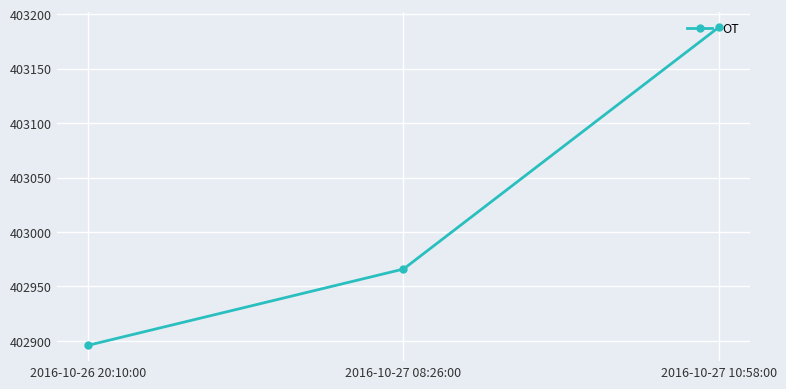

Rank the categories by value from highest to lowest.

2016-10-27 10:58:00, 2016-10-27 08:26:00, 2016-10-26 20:10:00